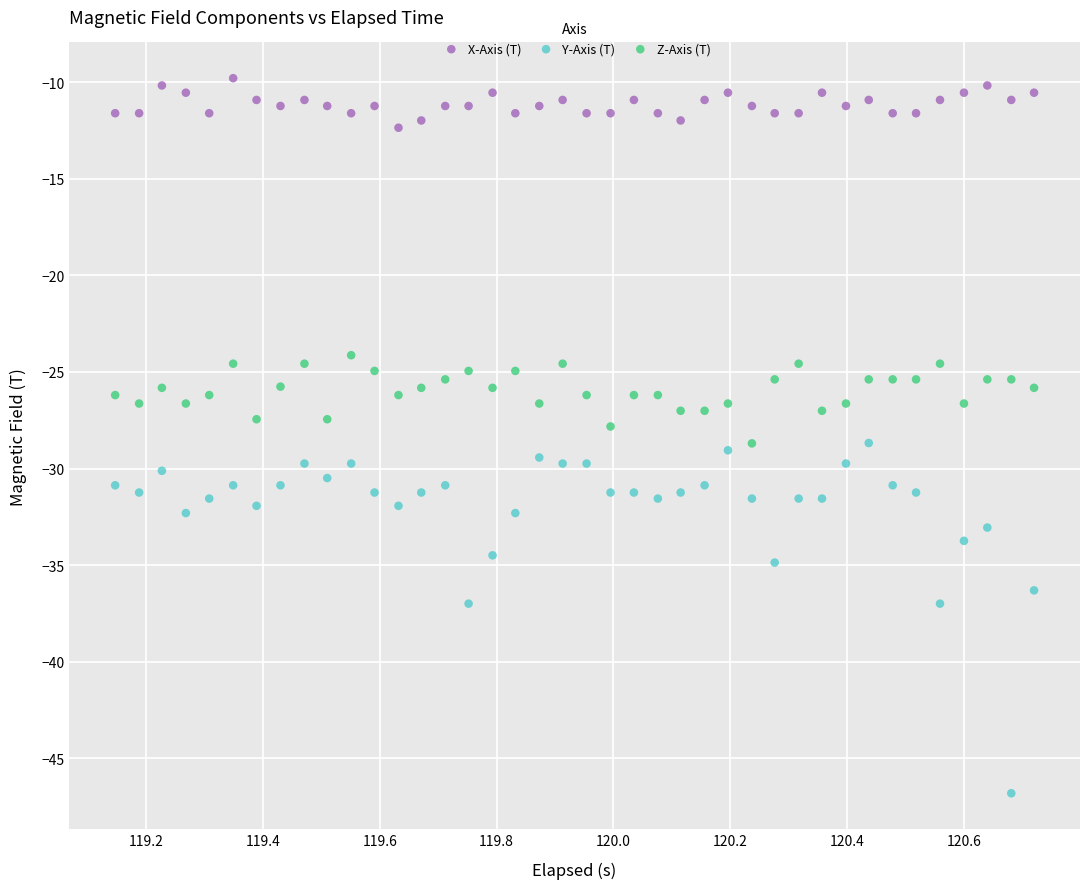

Across all data points, what is the range of X values (max minus min)?

1.6